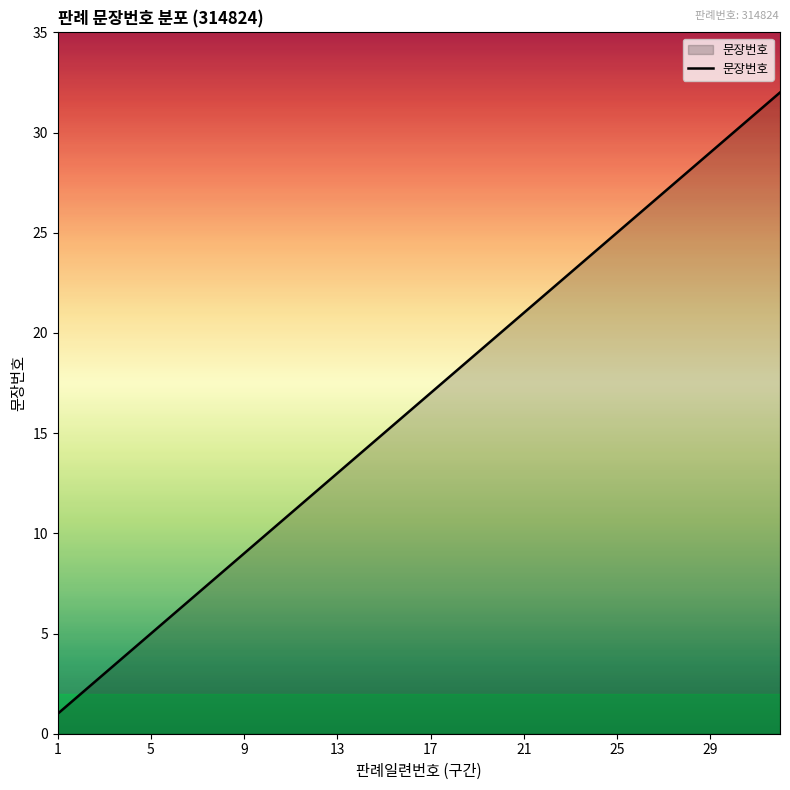

What is the difference between the maximum and minimum values?

31